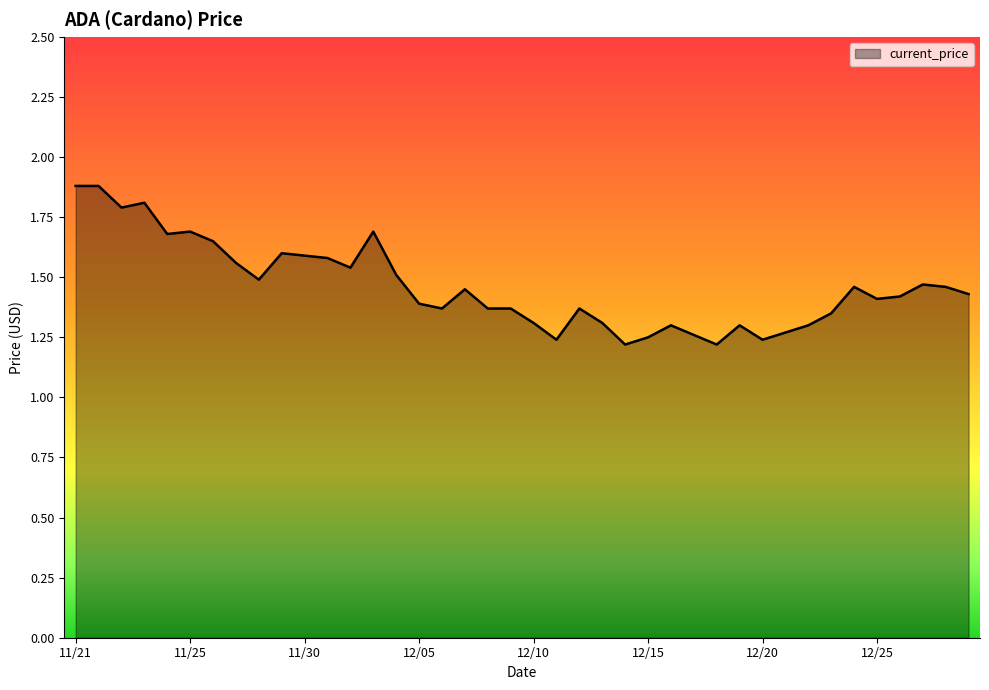

What is the difference between the maximum and minimum values?

0.7